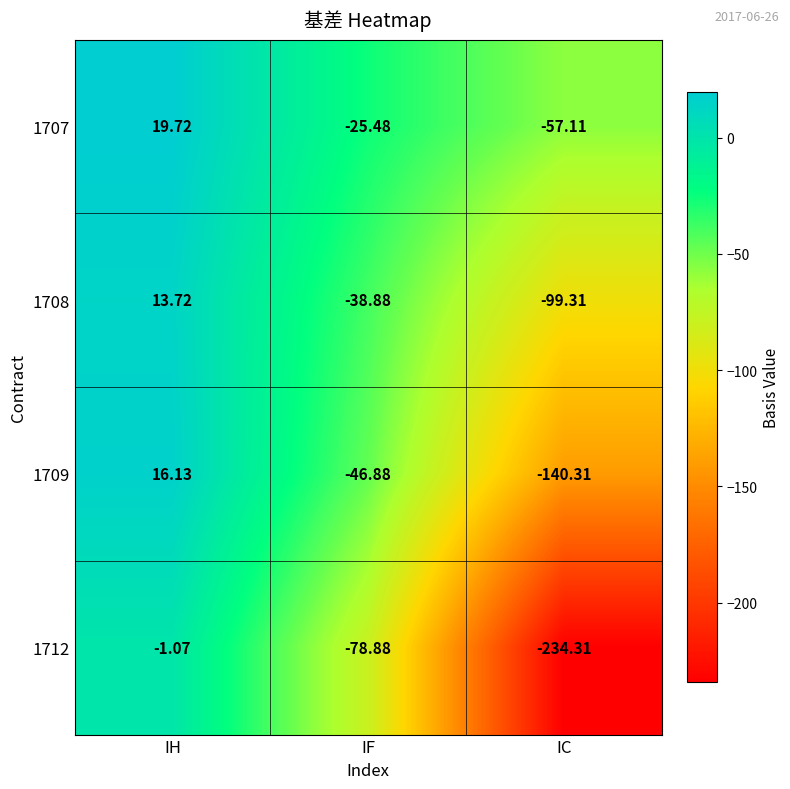

Which category has the highest value across all series?

IH